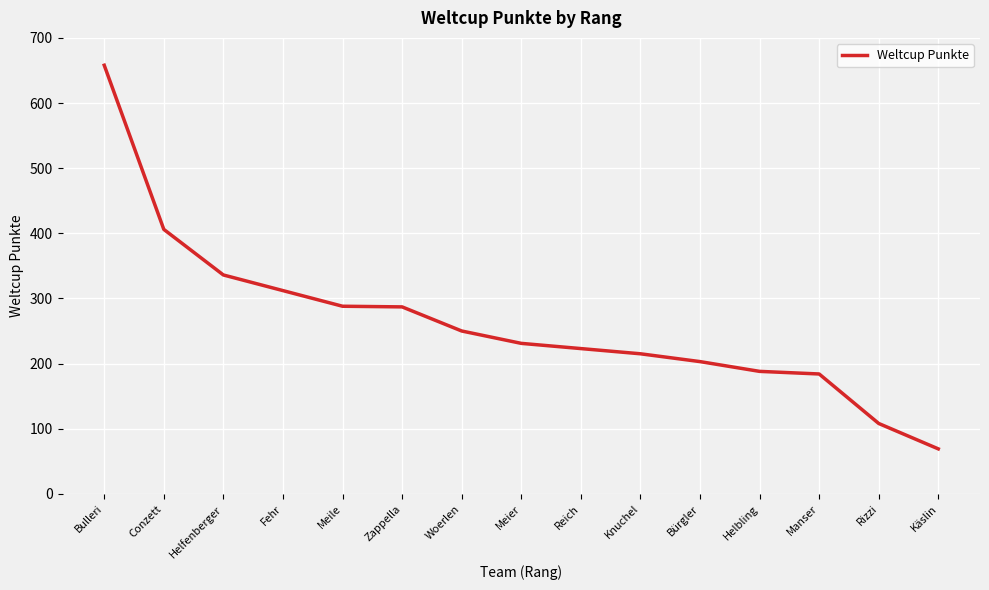

How many lines are shown in the chart?

1